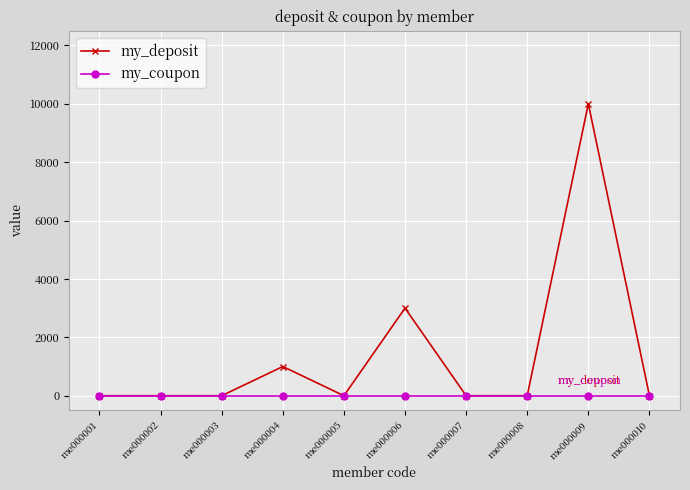

Is this an area chart (filled region under the line)?

No